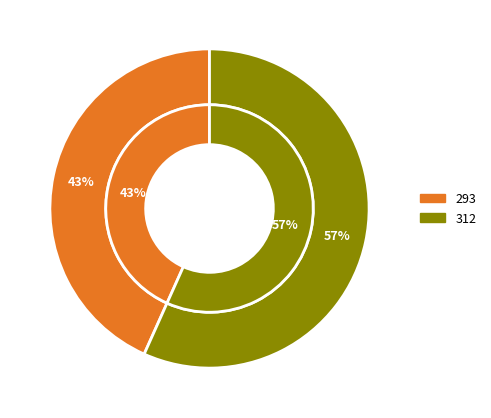

What percentage do 312 and 293 together represent?

100.0%